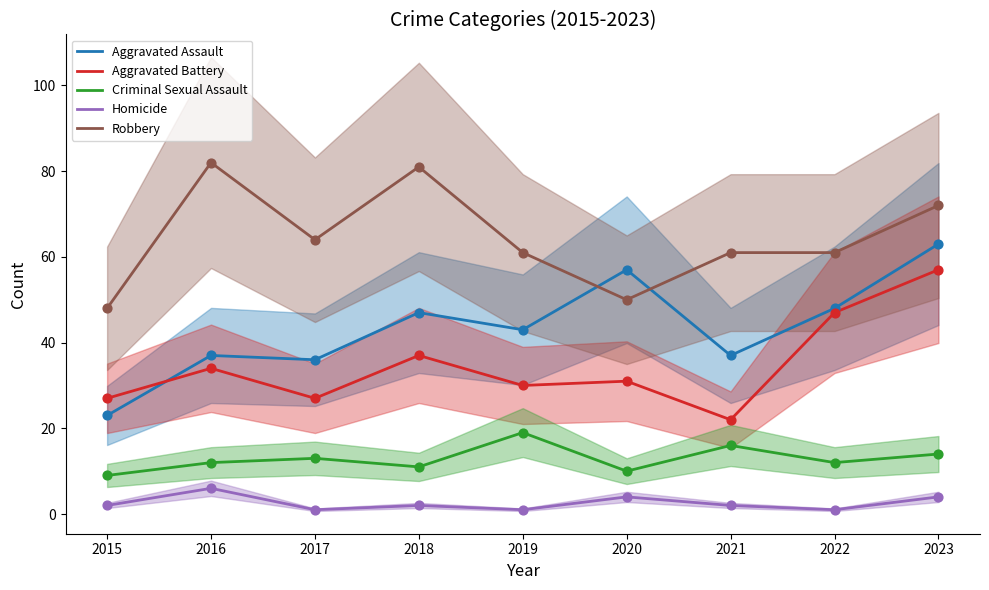

Which series has the largest total across all categories?

Robbery